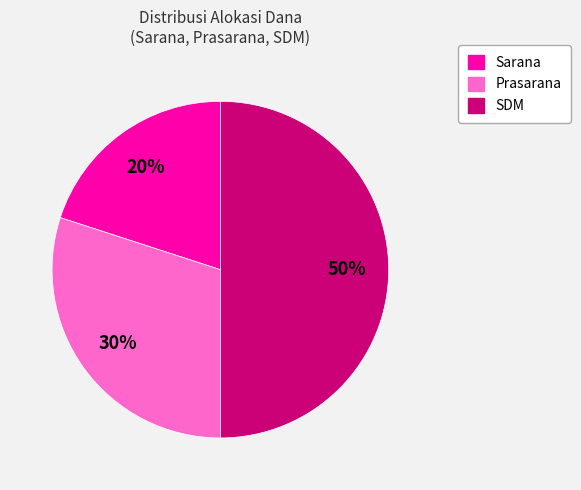

Count the number of slices in the pie.

3